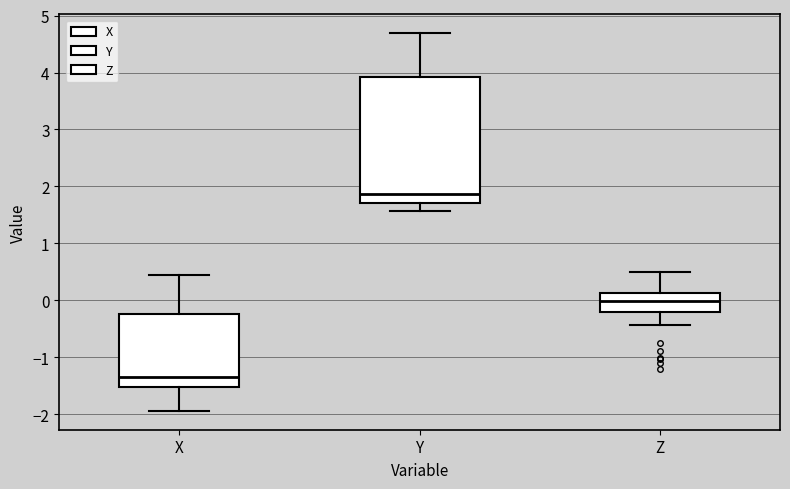

Which box's median line is the highest?

Y